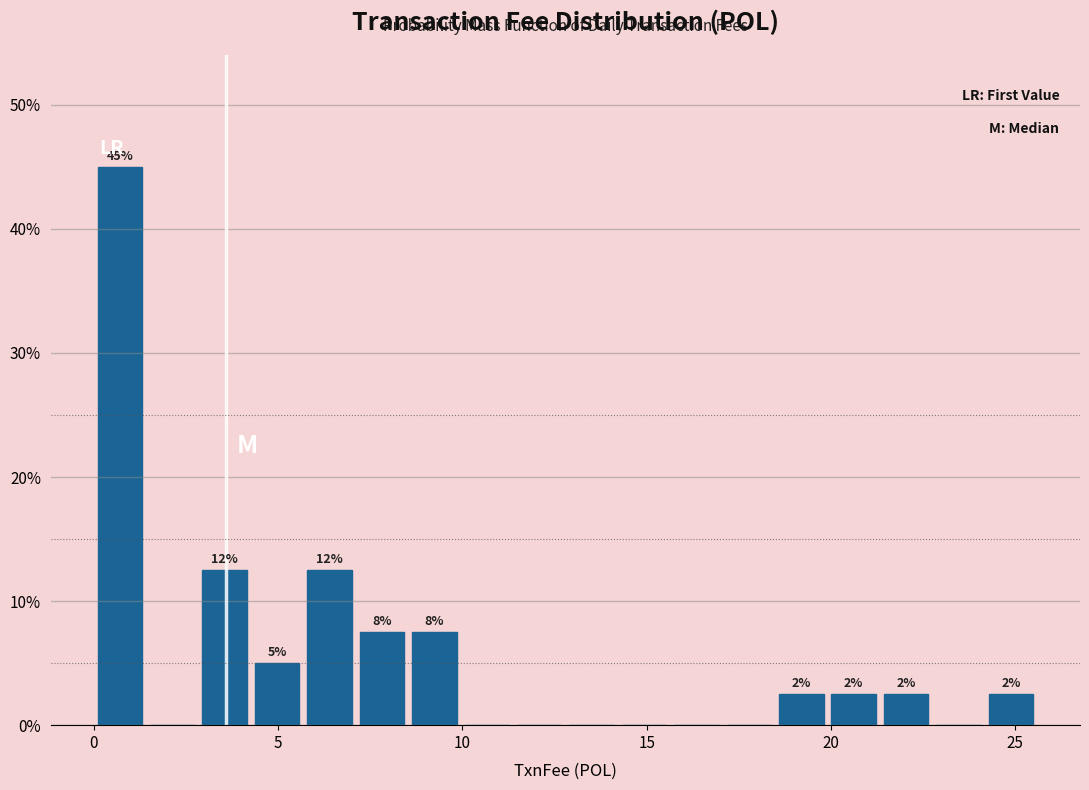

Read against the x-axis, roughly where is the centre of the tallest bar?

0.5